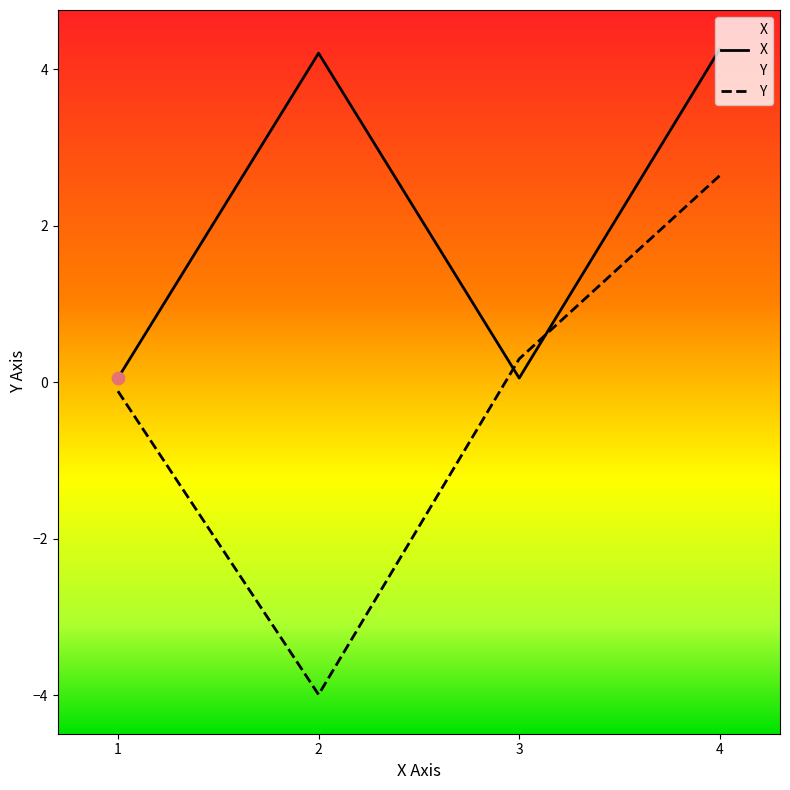

At which category is the sum across all series the highest?

4